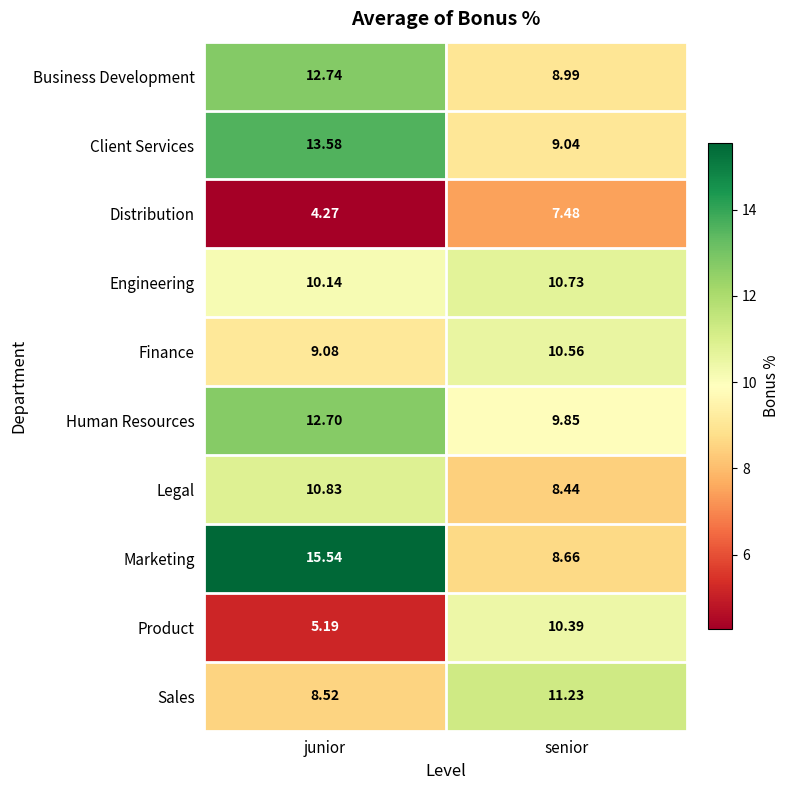

Where is Distribution nearest to the value 5?

junior